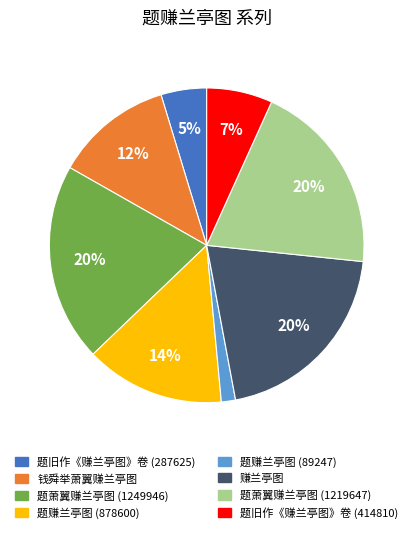

Do 题旧作《赚兰亭图》卷 (414810) and 钱舜举萧翼赚兰亭图 together represent more than half of the pie?

No